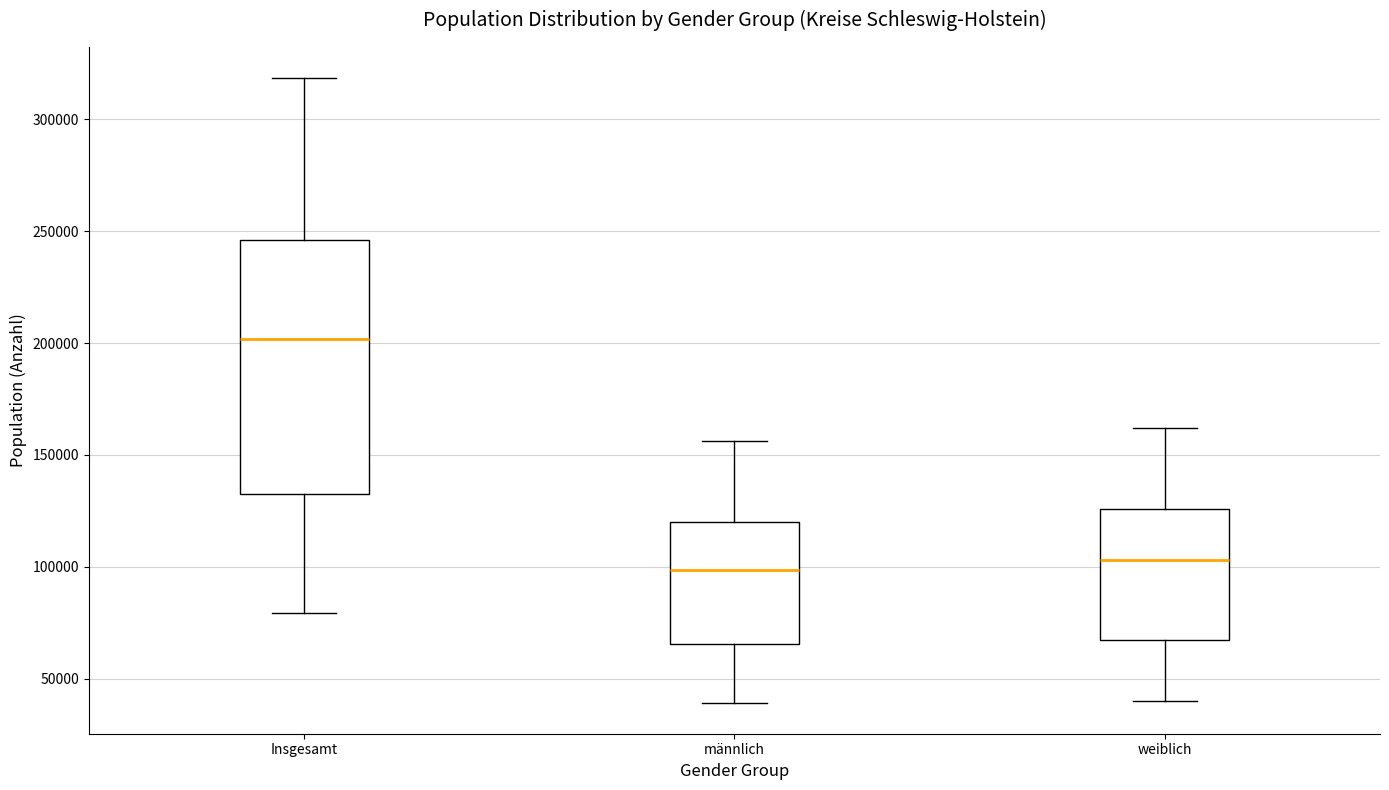

Which box's median line is the highest?

Insgesamt